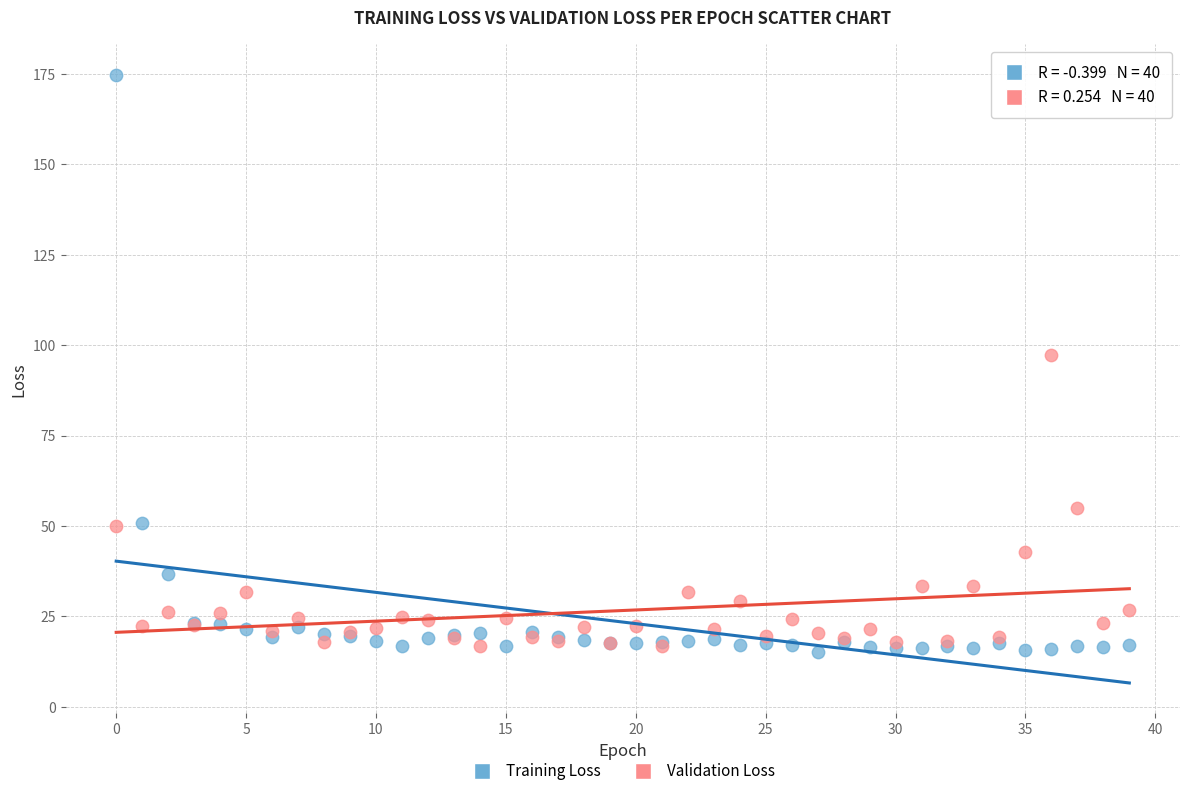

Which series contains the highest Y value?

Training Loss